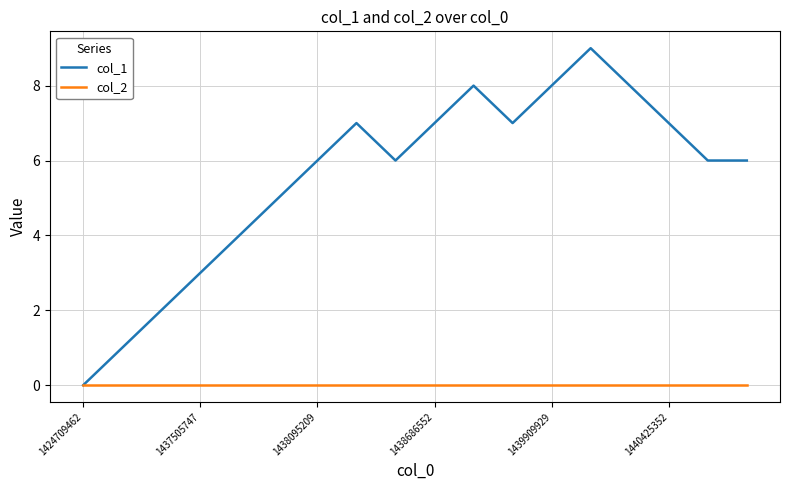

How many col_1 values are between 4 and 7?

10